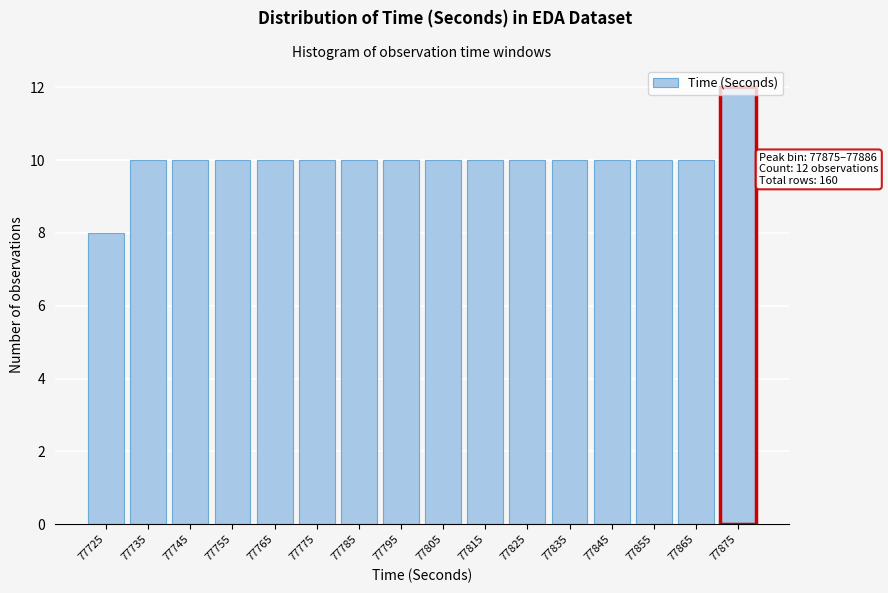

What is the maximum value shown in the chart?

12